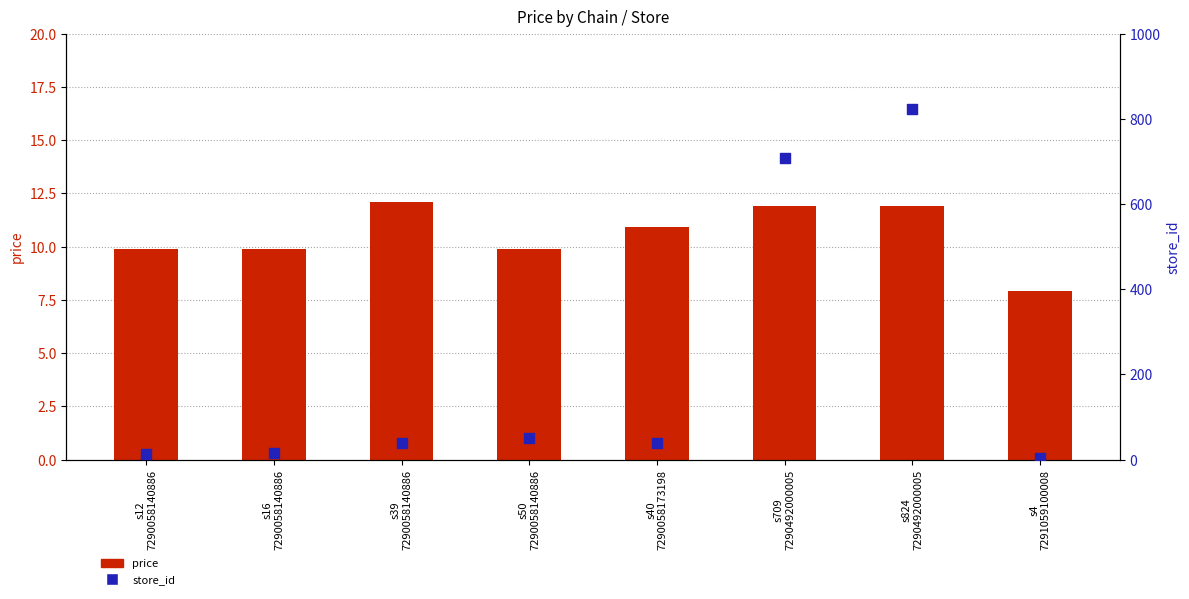

Is the value of price at s824
7290492000005 greater than the value of store_id at s824
7290492000005?

No